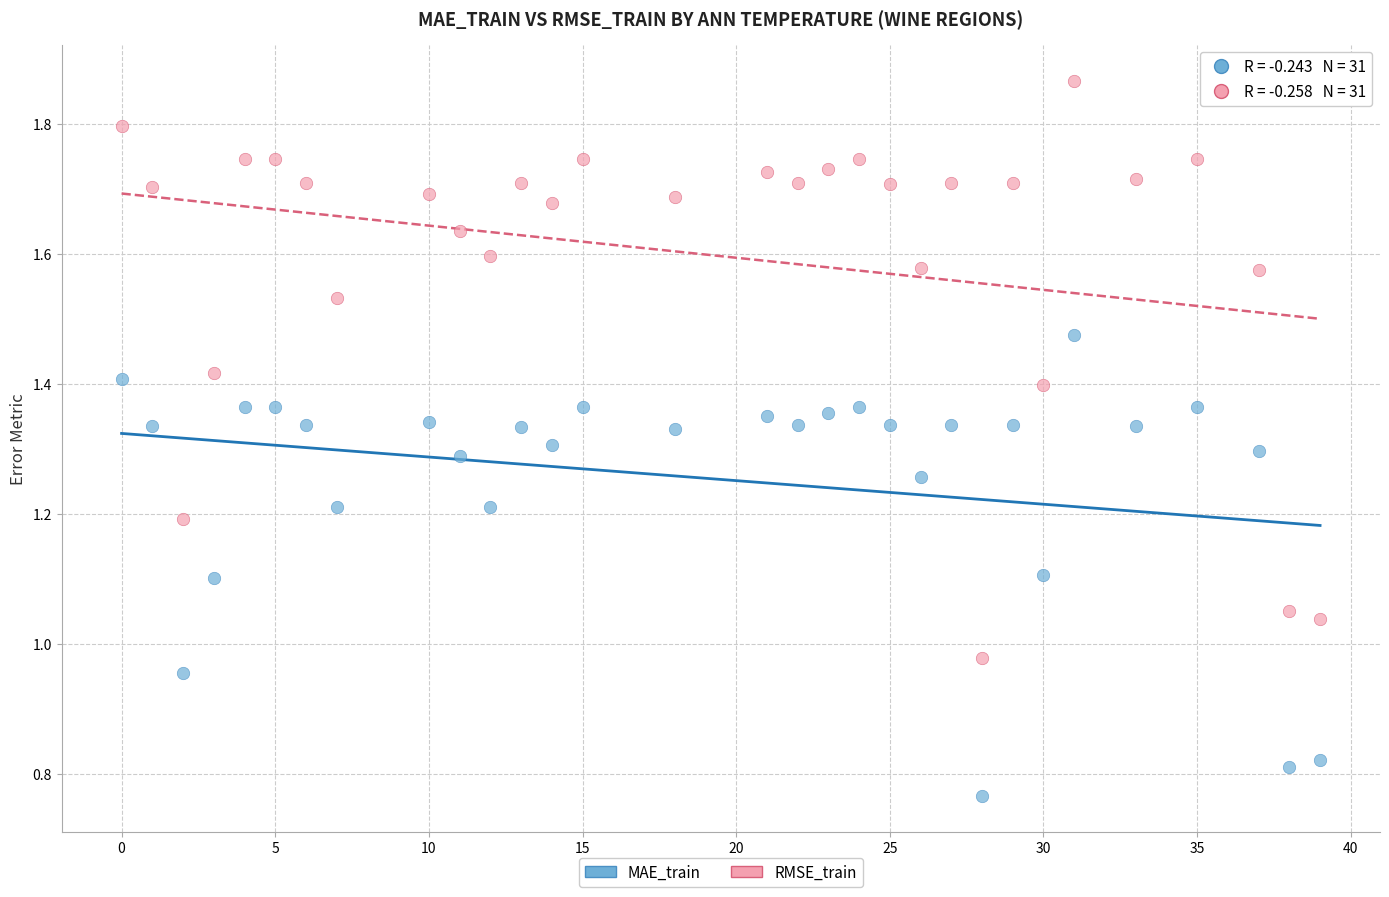

What are all the series names shown in the legend?

MAE_train, RMSE_train